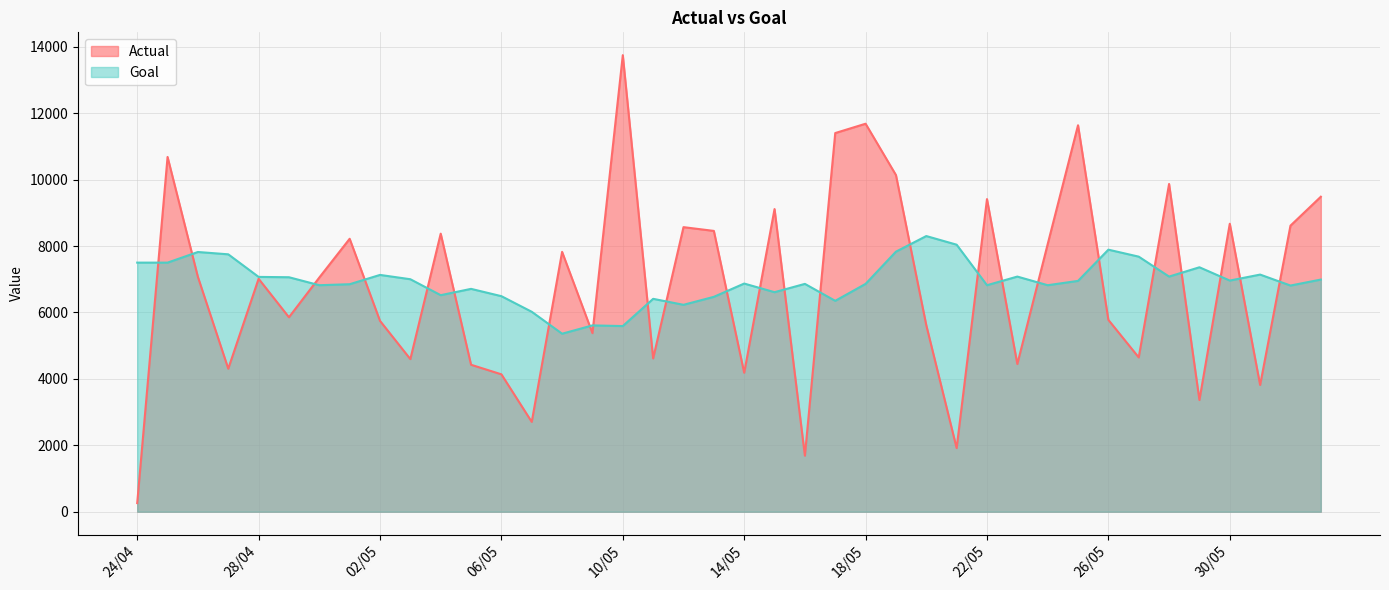

What is the average value of the Goal series?

6930